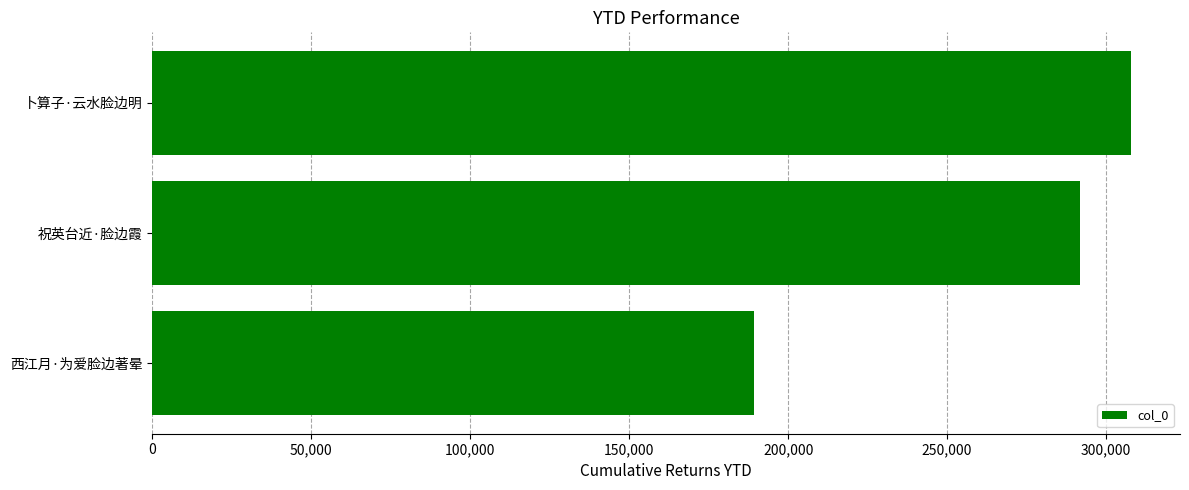

What is the difference between the values at 卜算子·云水脸边明 and 祝英台近·脸边霞?

15919